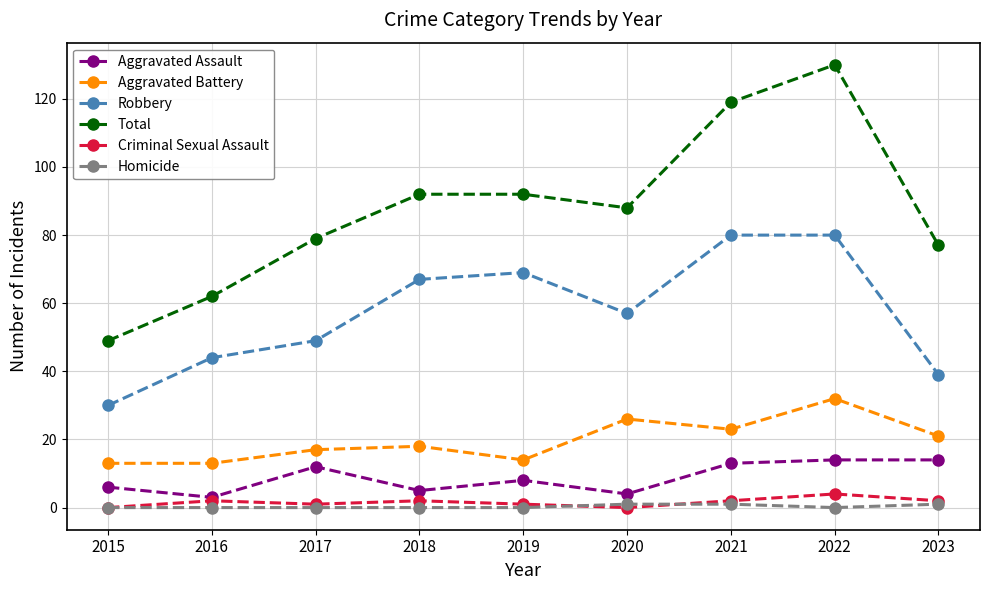

What is the difference between the maximum and minimum values in the Total series?

81